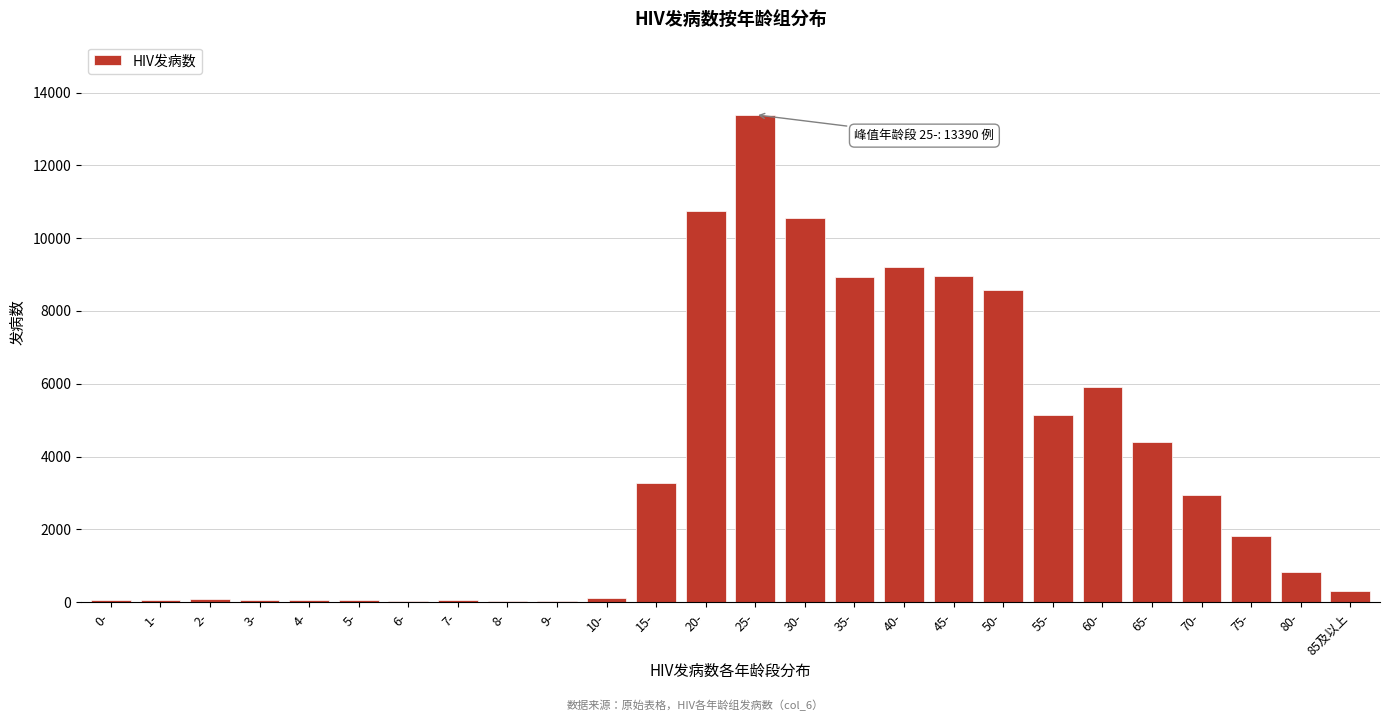

What is the sum of all values?

95549